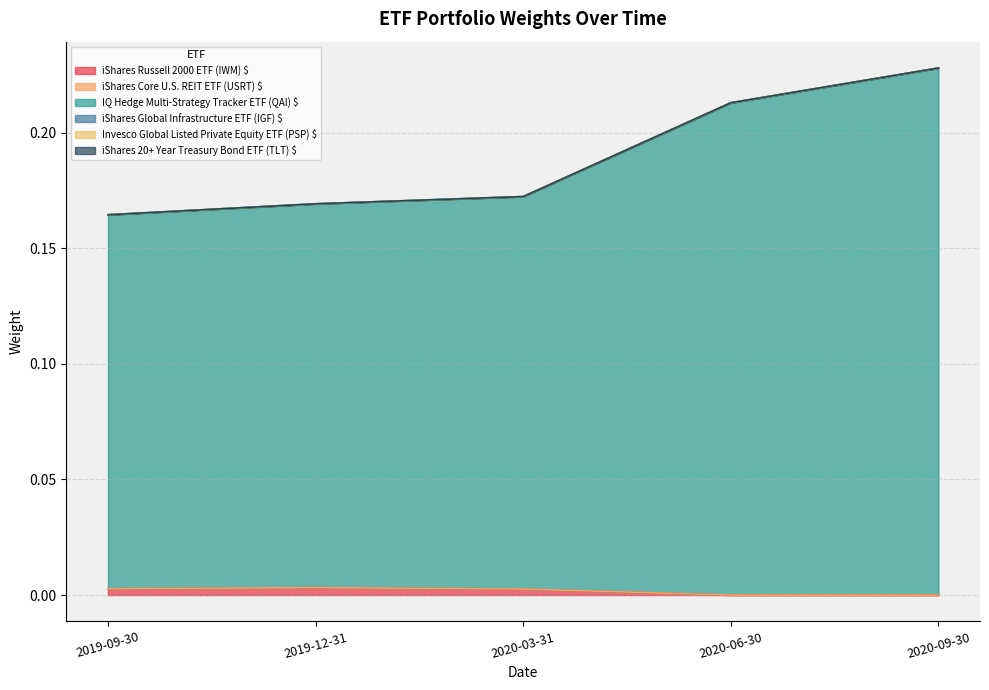

Which label corresponds to the largest value in the chart?

2020-09-30